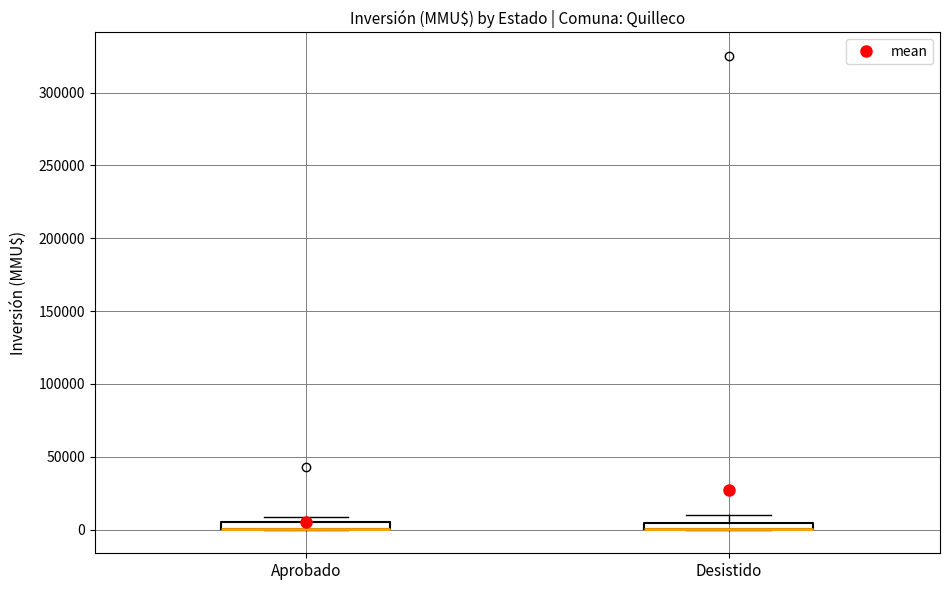

Where is the lower edge of the box for Desistido on the y-axis? The values are not printed on the chart, so give them approximately, as read against the axis.

0